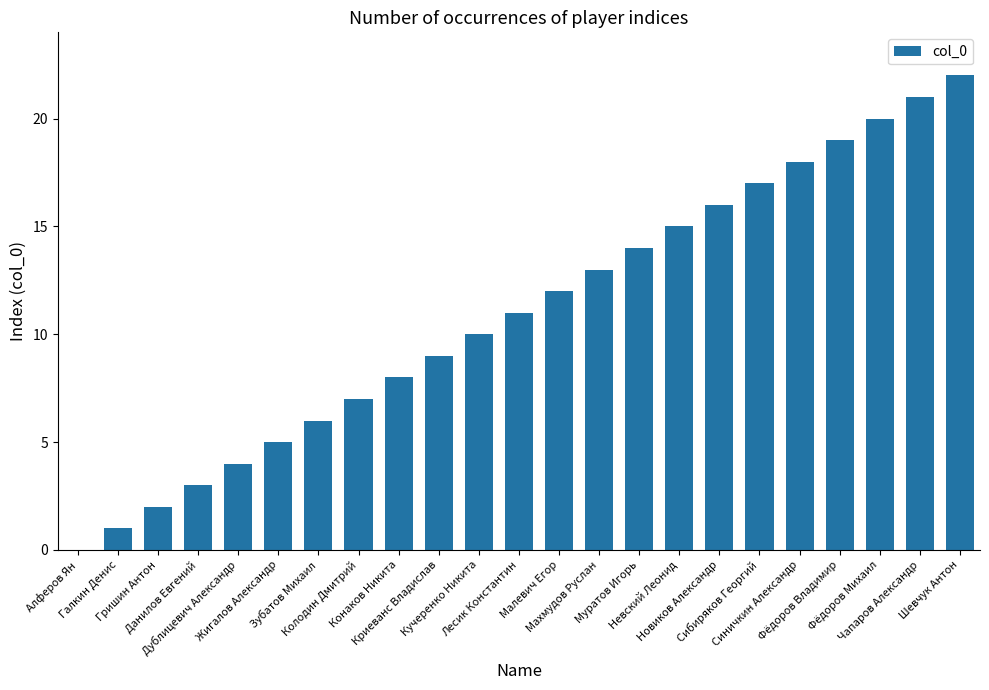

What is the sum of all values?

253